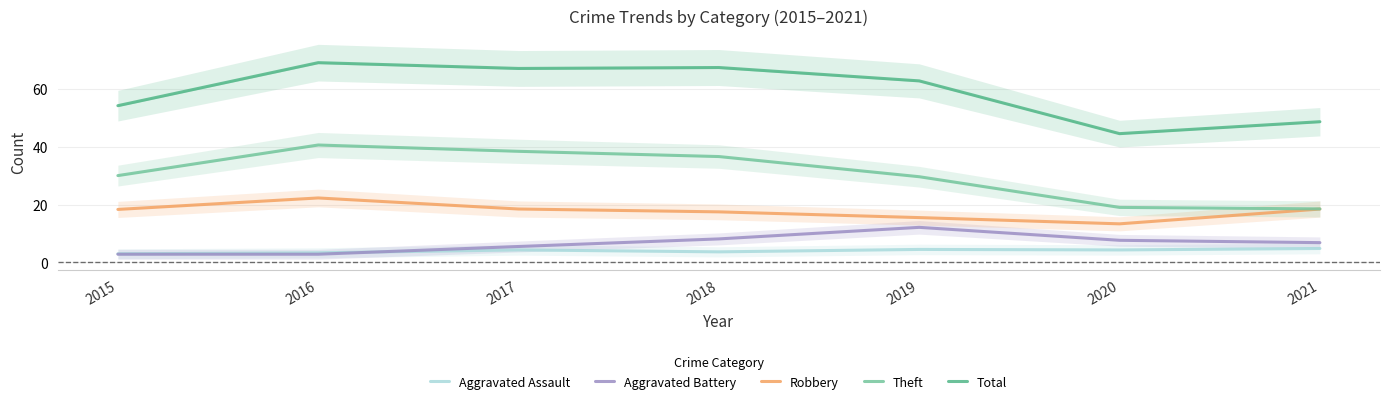

What are all the series names shown in the legend?

Aggravated Assault, Aggravated Battery, Robbery, Theft, Total